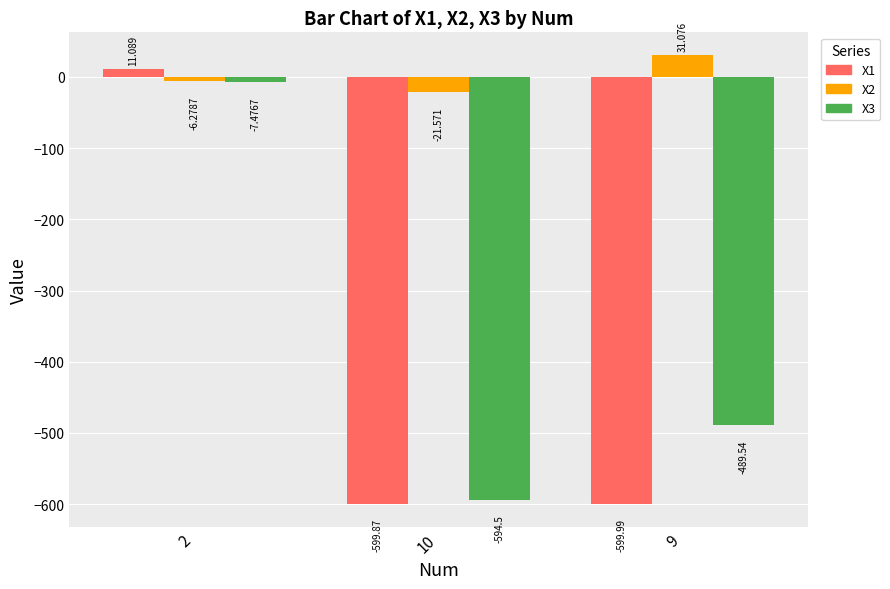

What is the minimum value for X2?

-21.6